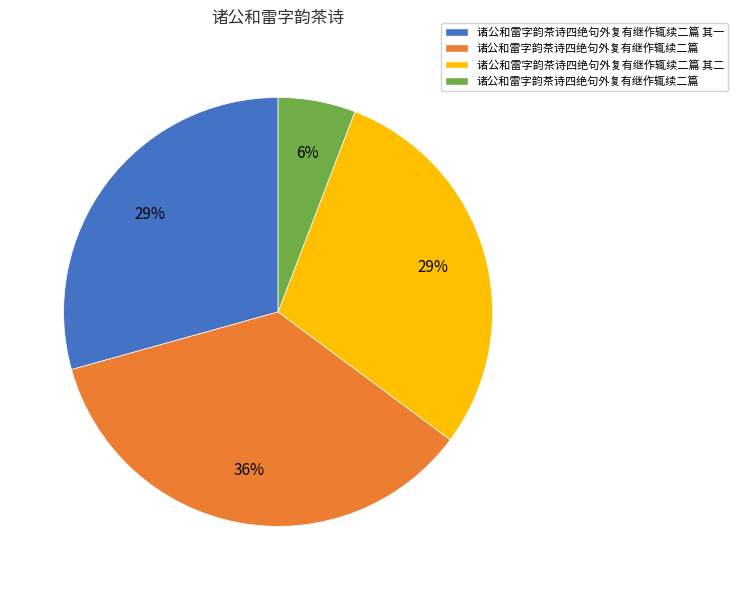

Does any single category account for the majority?

No